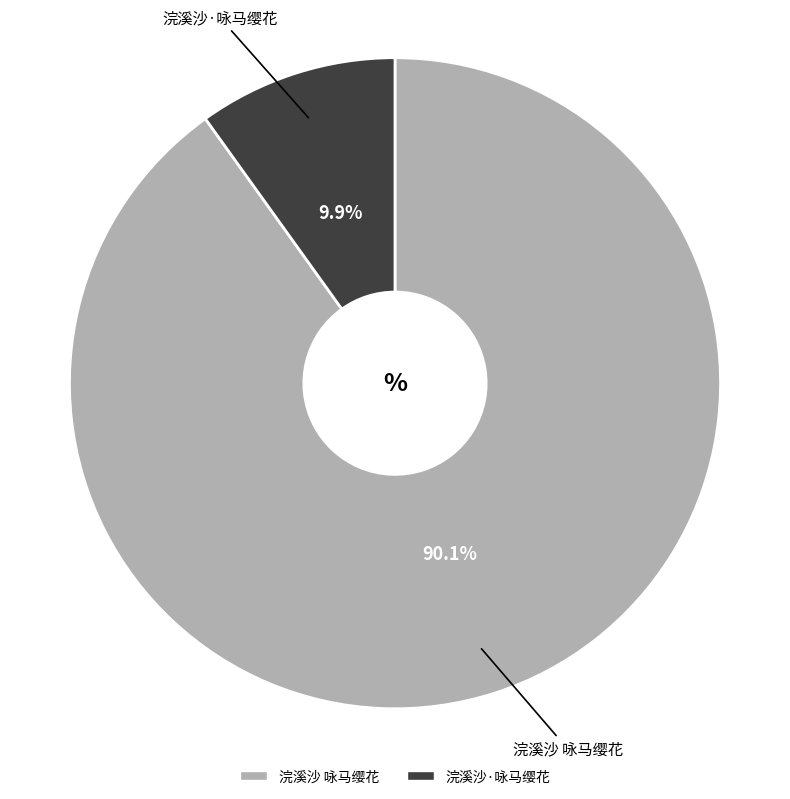

Rank the categories by value from lowest to highest.

浣溪沙·咏马缨花, 浣溪沙 咏马缨花